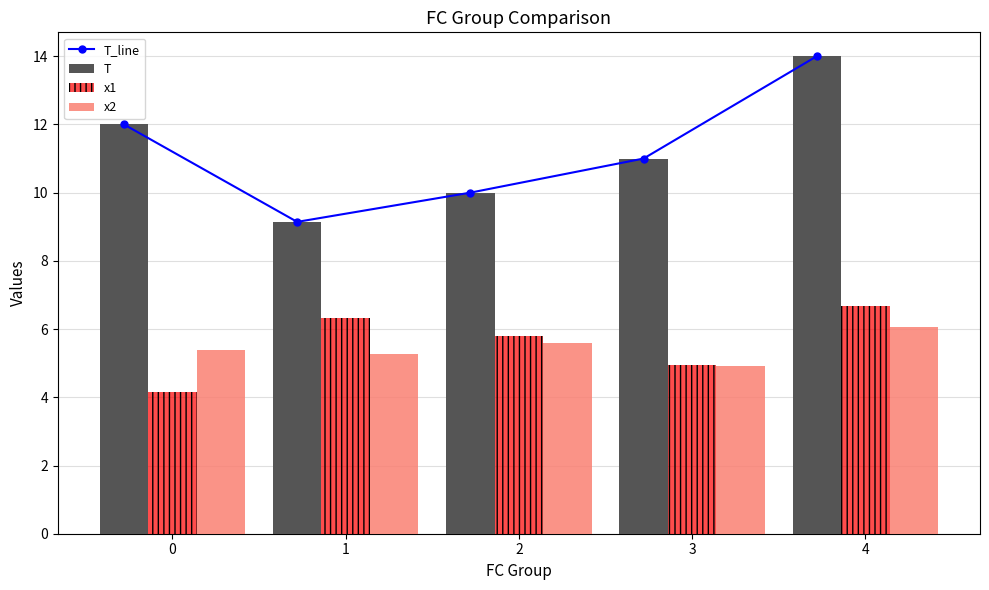

Reading left to right, transcribe all the data shown in this chart.

T_line: 12.0	9.1	10.0	11.0	14.0
T: 12.0	9.1	10.0	11.0	14.0
x1: 4.1	6.3	5.8	4.9	6.7
x2: 5.4	5.3	5.6	4.9	6.0